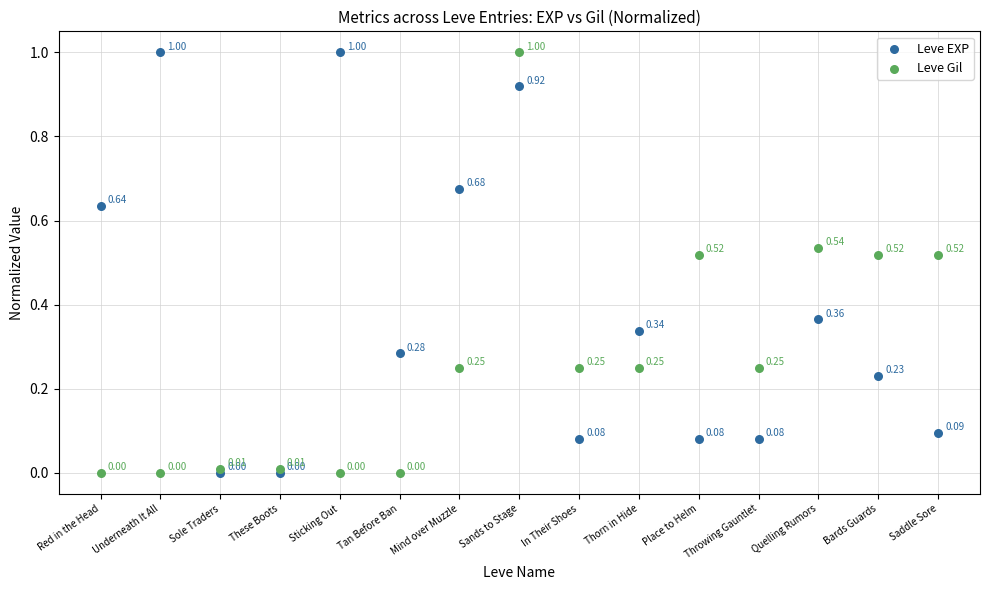

Which series has the largest Y range (max minus min)?

Leve EXP